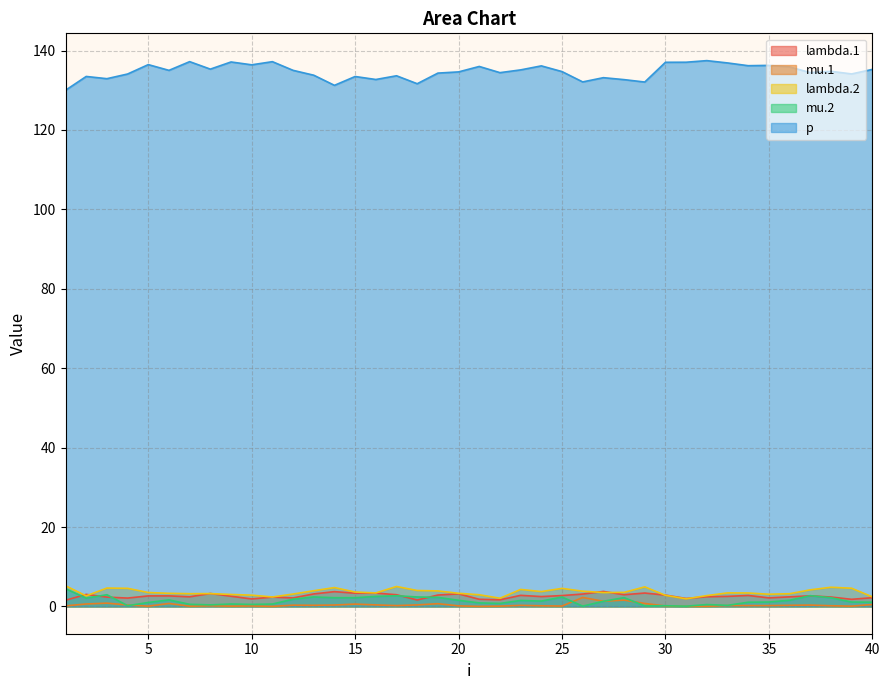

Where do mu.1 and mu.2 first cross each other?

3 and 4